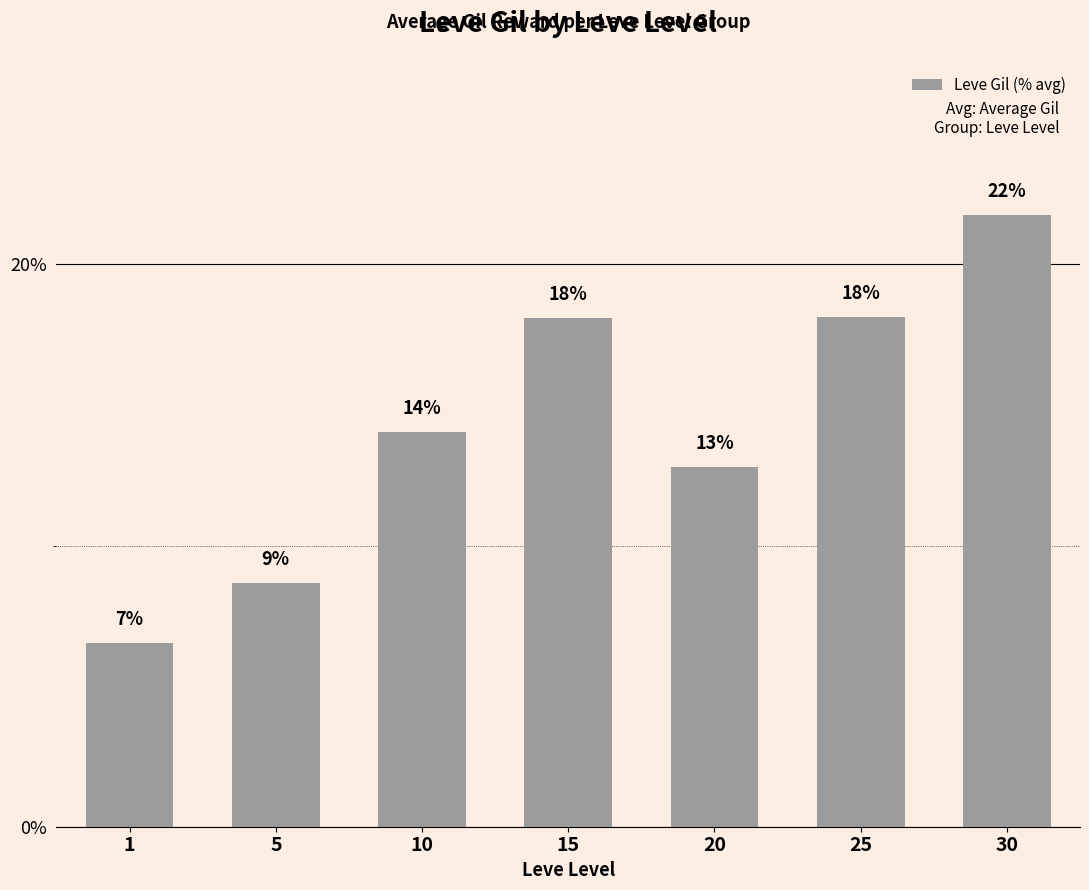

Are the bars horizontal?

No